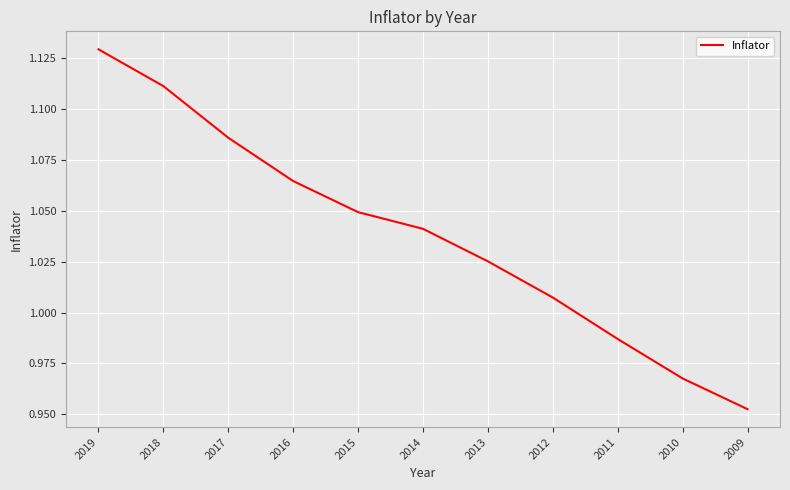

Rank the categories by value from lowest to highest.

2009, 2010, 2011, 2012, 2013, 2014, 2015, 2016, 2017, 2018, 2019